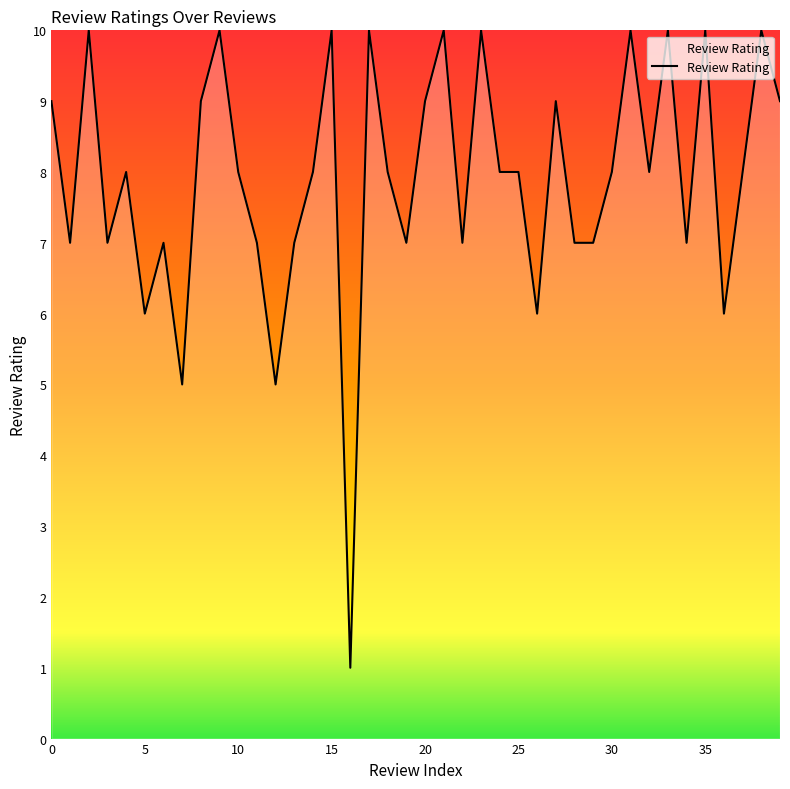

What is the maximum value shown in the chart?

10